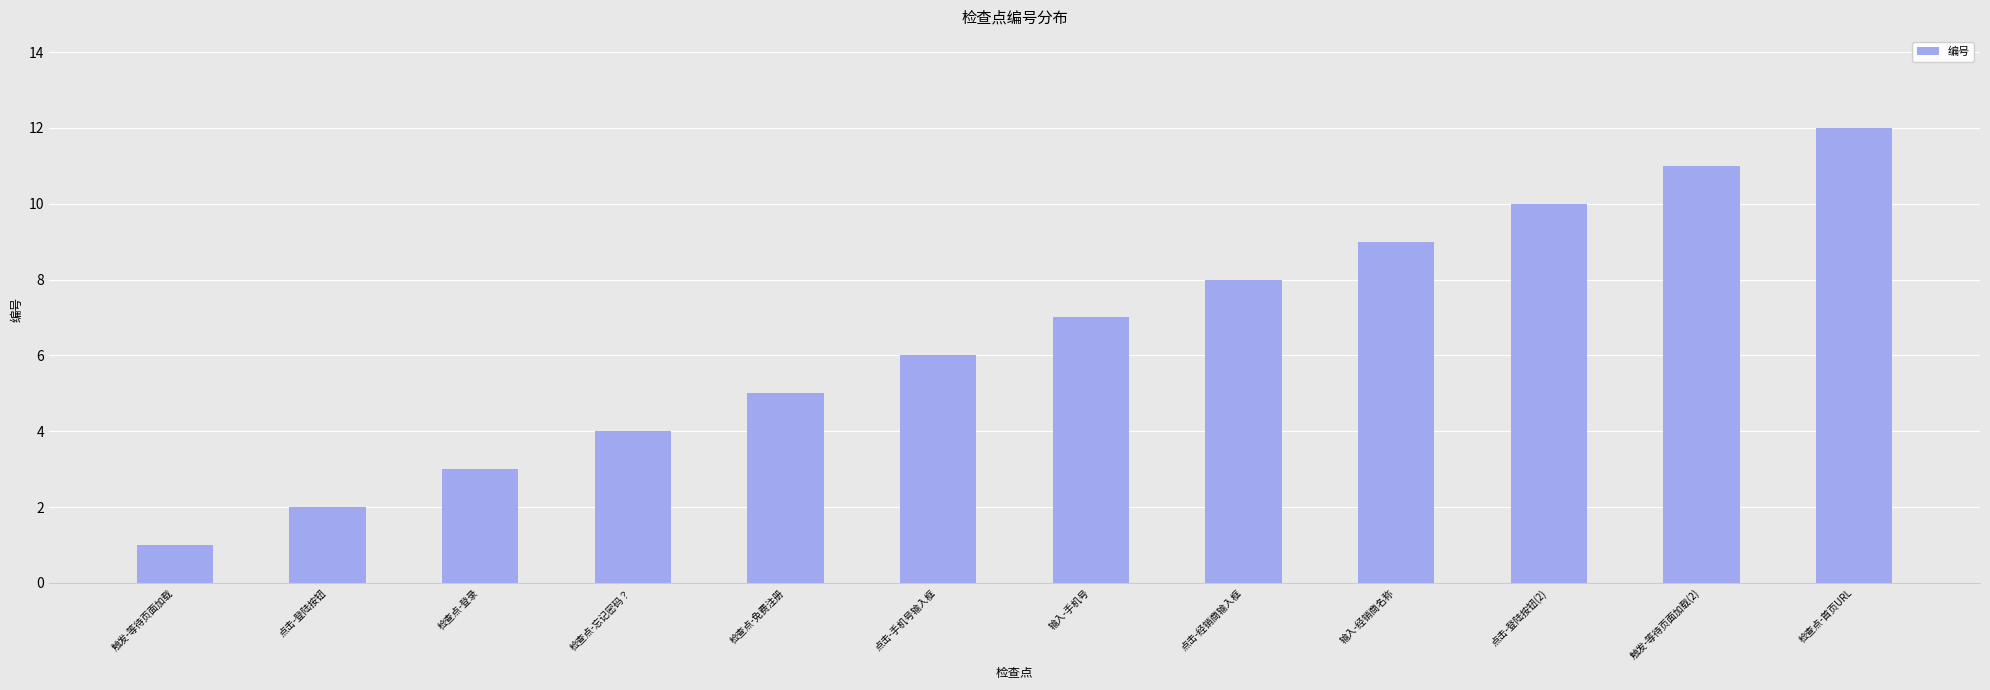

List the labels in order of value, smallest first.

触发-等待页面加载, 点击-登陆按钮, 检查点-登录, 检查点-忘记密码？, 检查点-免费注册, 点击-手机号输入框, 输入-手机号, 点击-经销商输入框, 输入-经销商名称, 点击-登陆按钮(2), 触发-等待页面加载(2), 检查点-首页URL